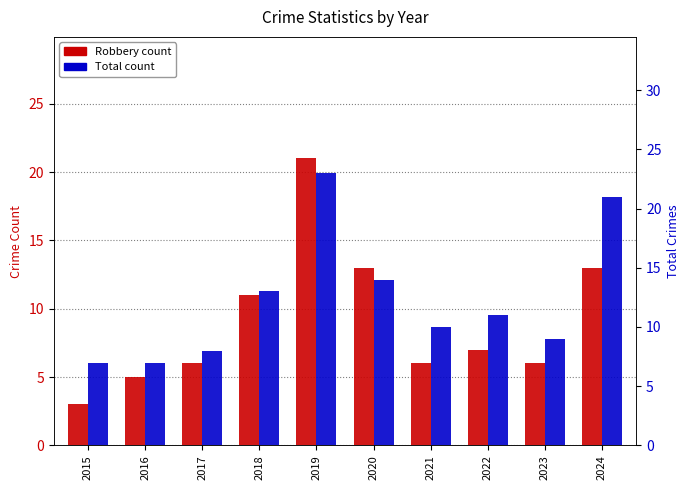

How many bars are there in each group?

2